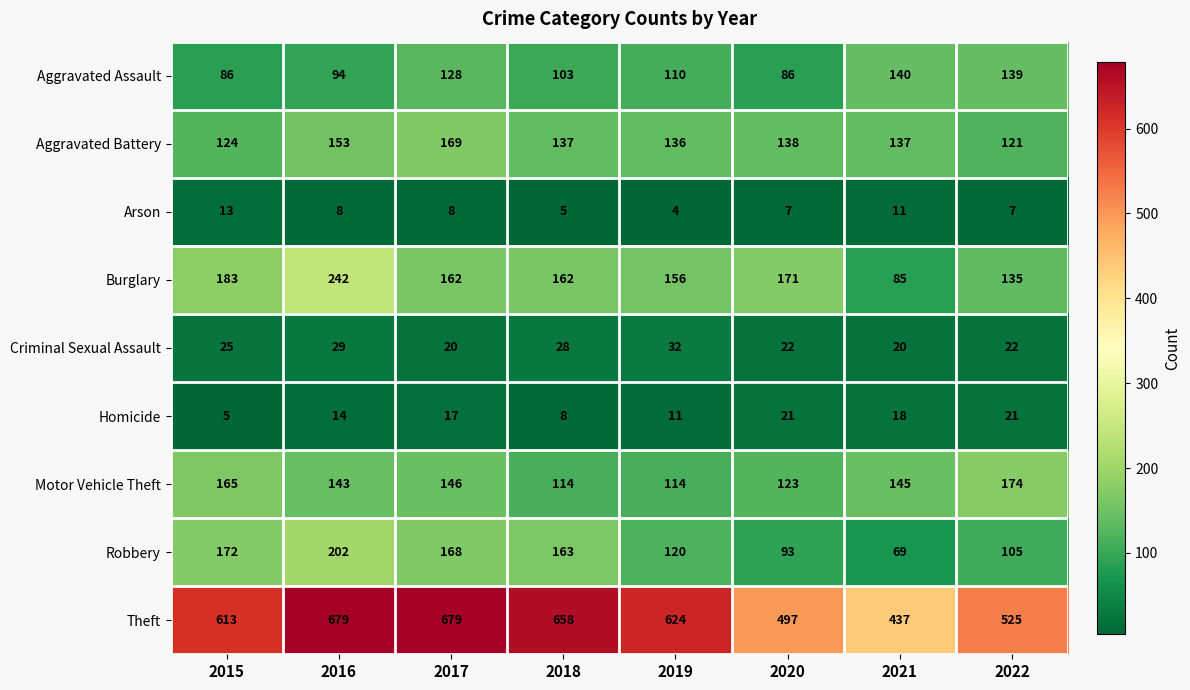

What is the sum of the Aggravated Battery values at 2020 and 2015?

262